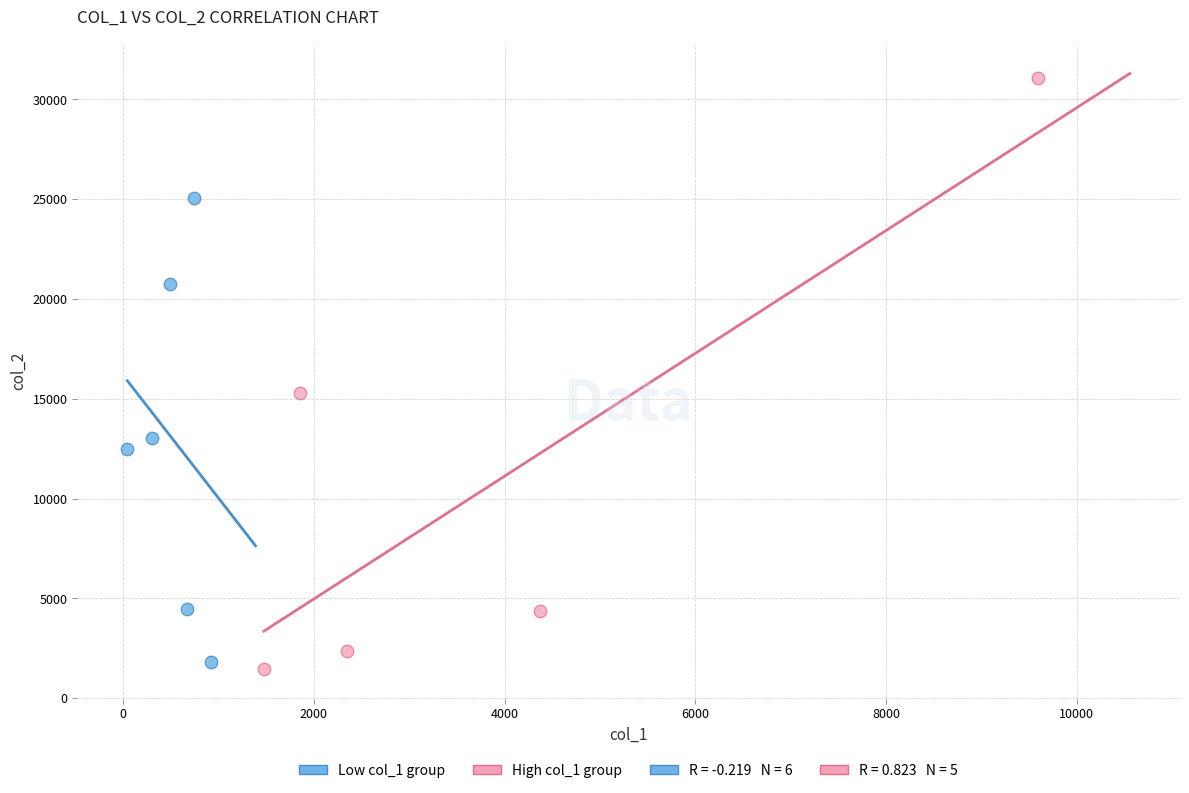

Which series has the largest Y range (max minus min)?

High col_1 group